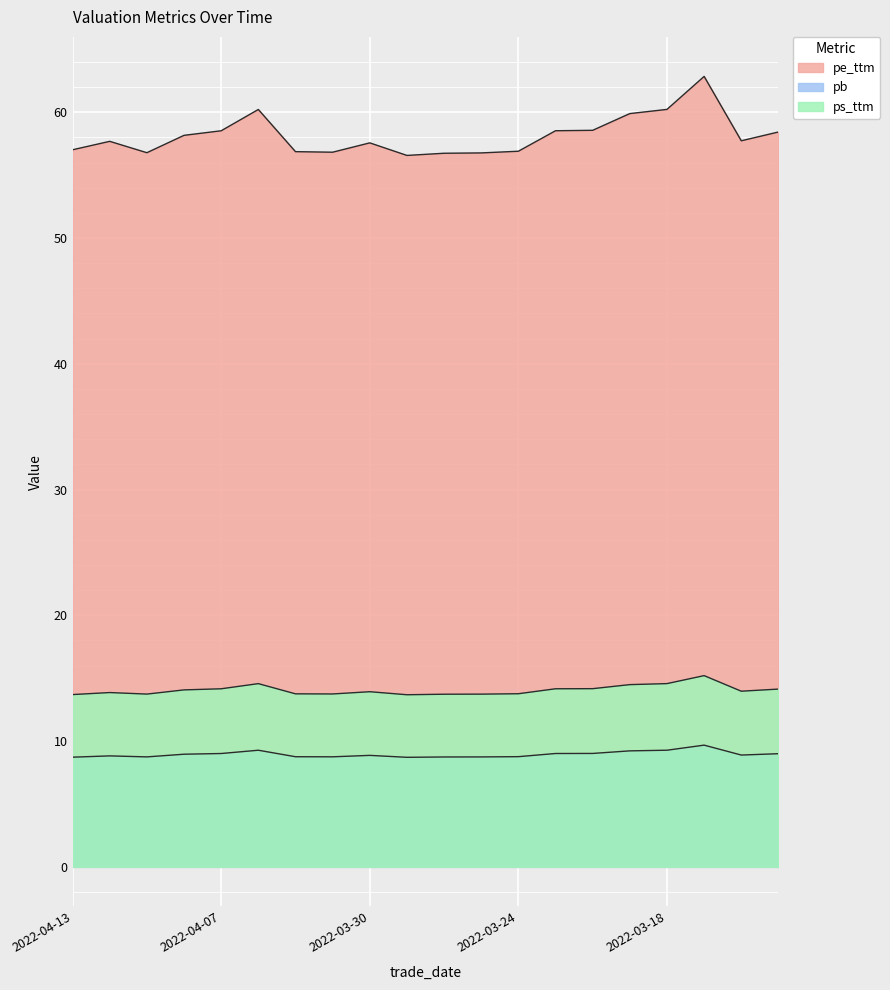

What is the difference between the maximum and minimum values in the pe_ttm series?

6.3